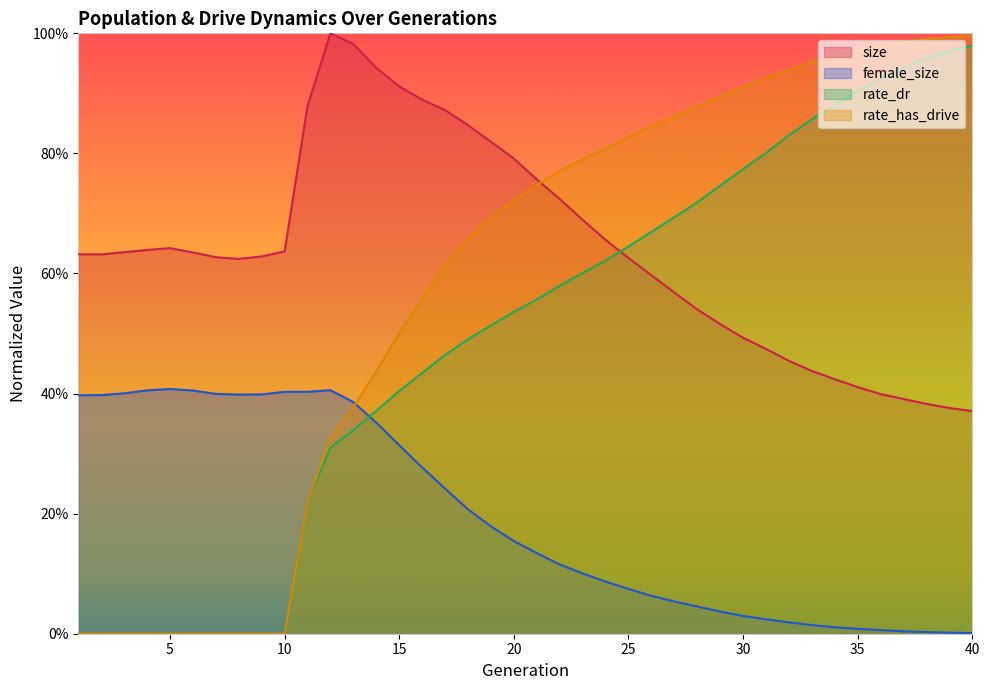

What is the total value across all series at 39?

2.3